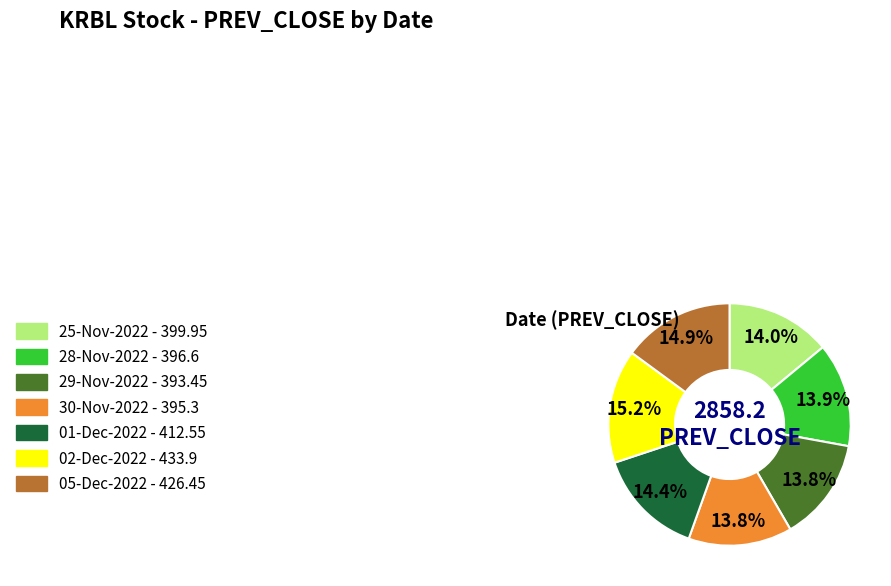

The 30-Nov-2022 slice represents 14% of the pie. True or false?

True